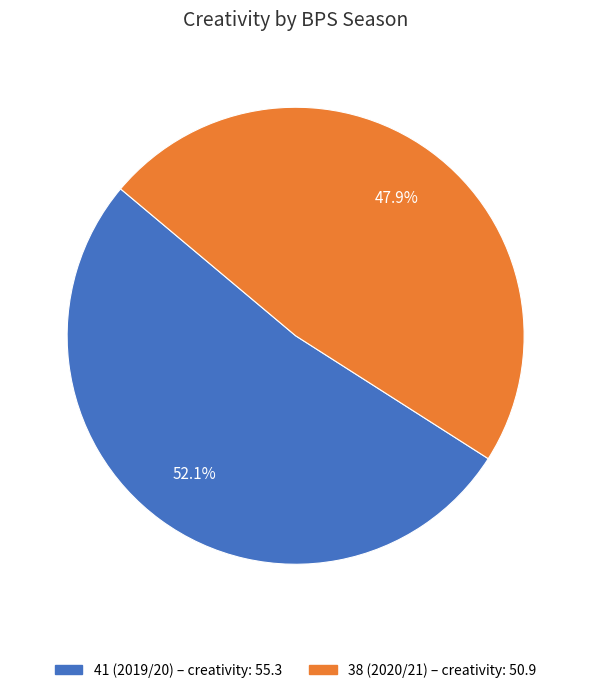

True or false: 38 (2020/21) accounts for 41% of the total.

False